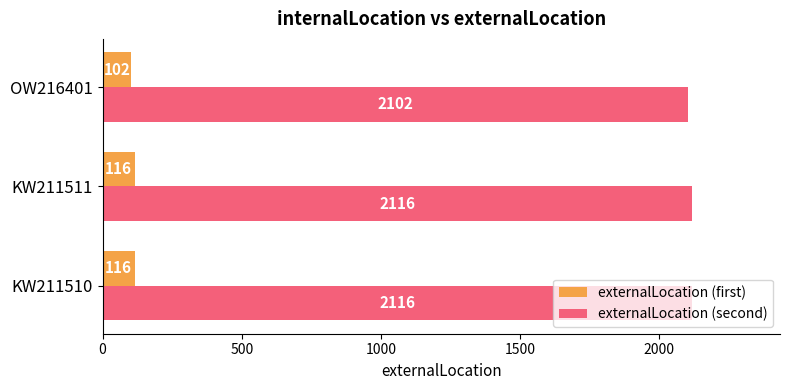

What is the difference between the maximum and minimum values in the externalLocation (first) series?

14